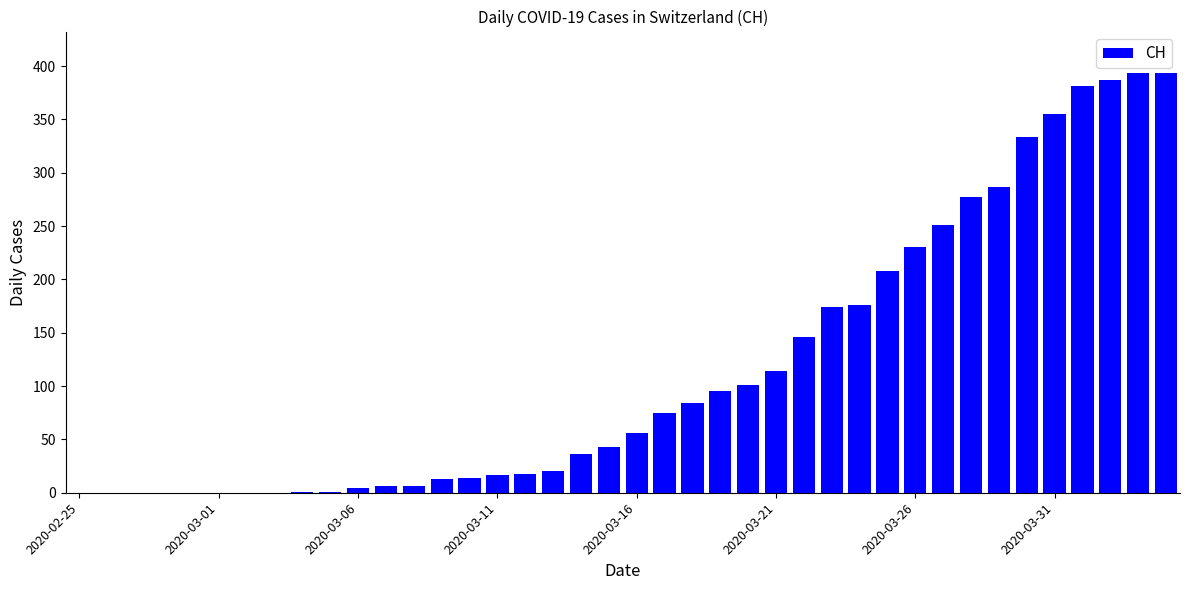

What is the sum of all values?

4695